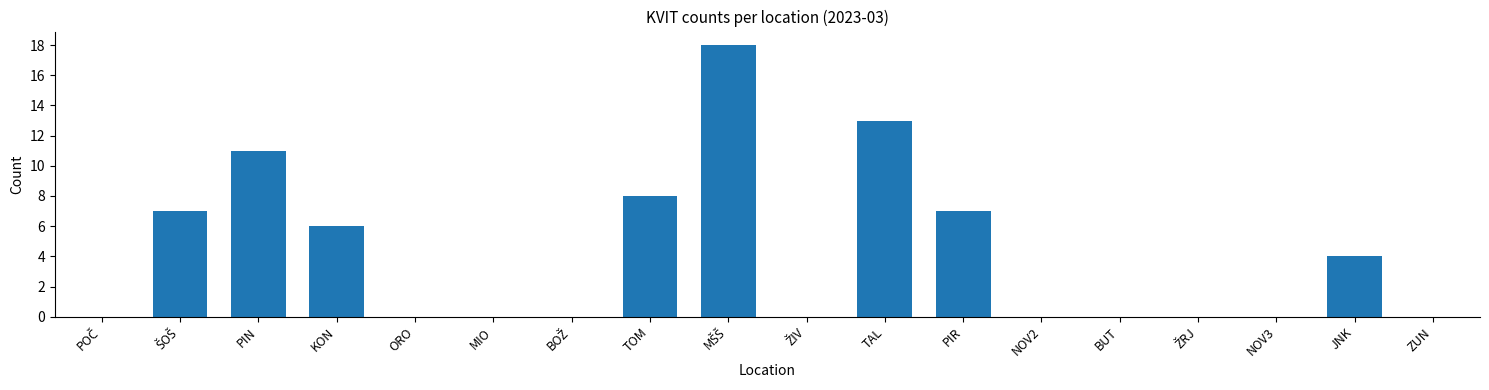

What is the sum of all values?

74